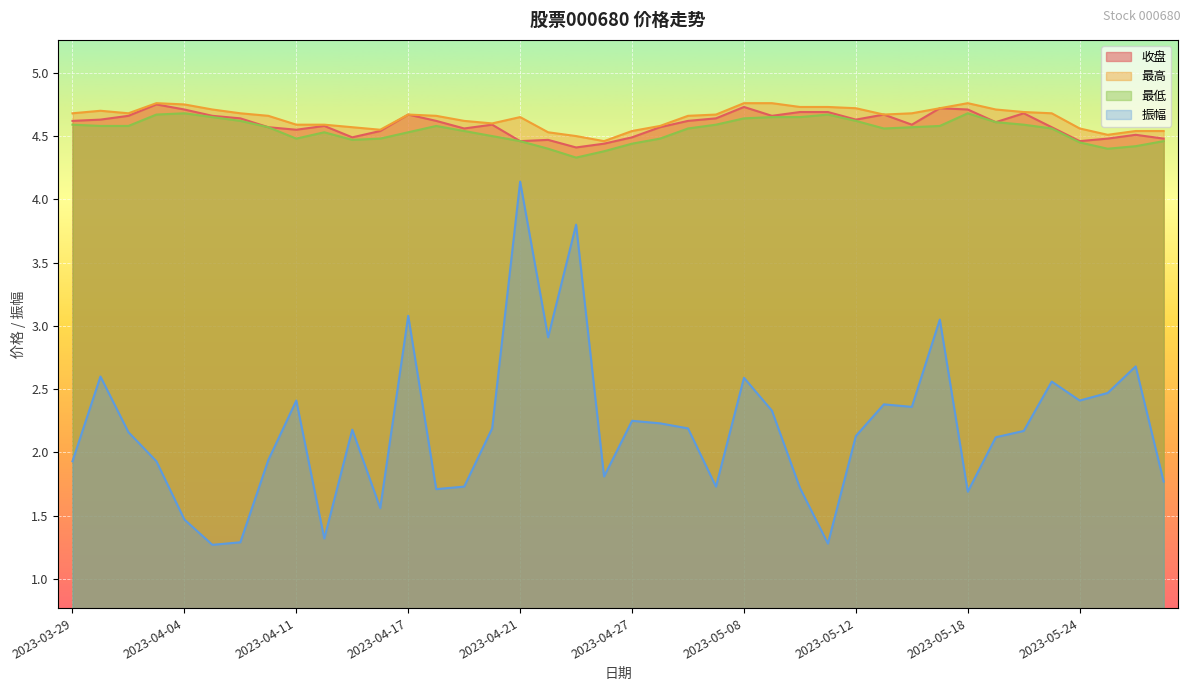

True or false: 收盘 and 最低 cross at least once.

False